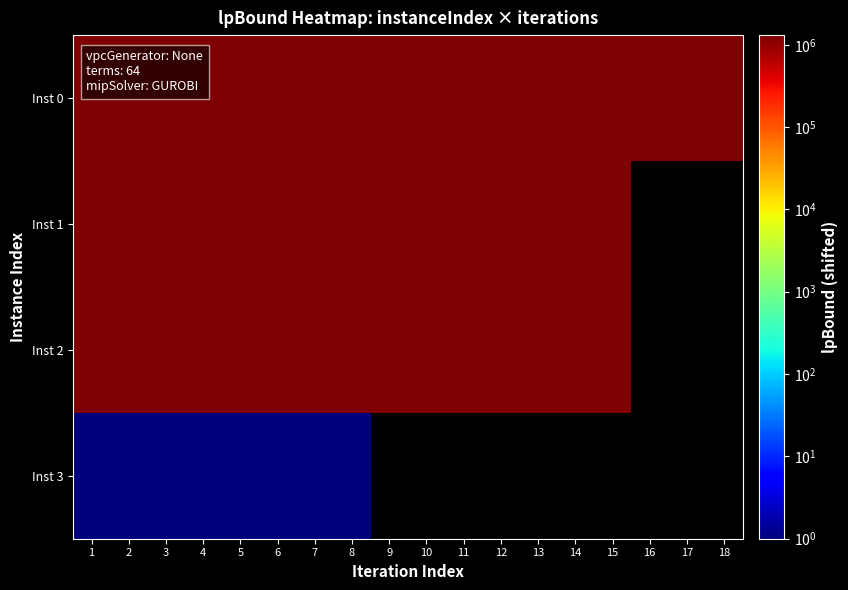

At which label is Inst 2 closest to 1309560?

1